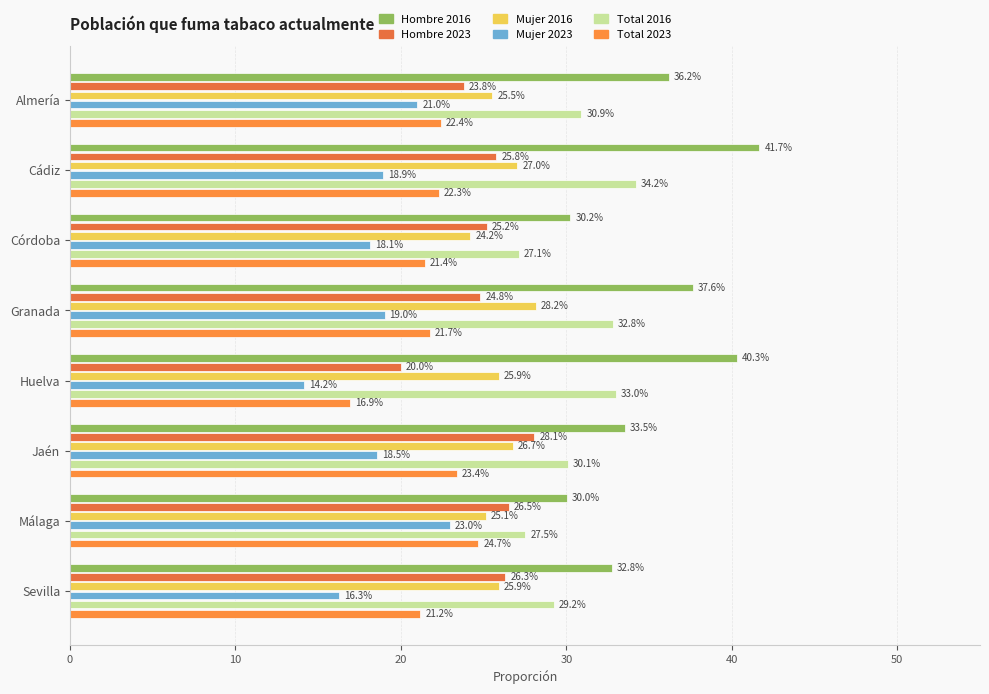

Rank the series by their maximum value, from highest to lowest.

Hombre 2016, Total 2016, Mujer 2016, Hombre 2023, Total 2023, Mujer 2023